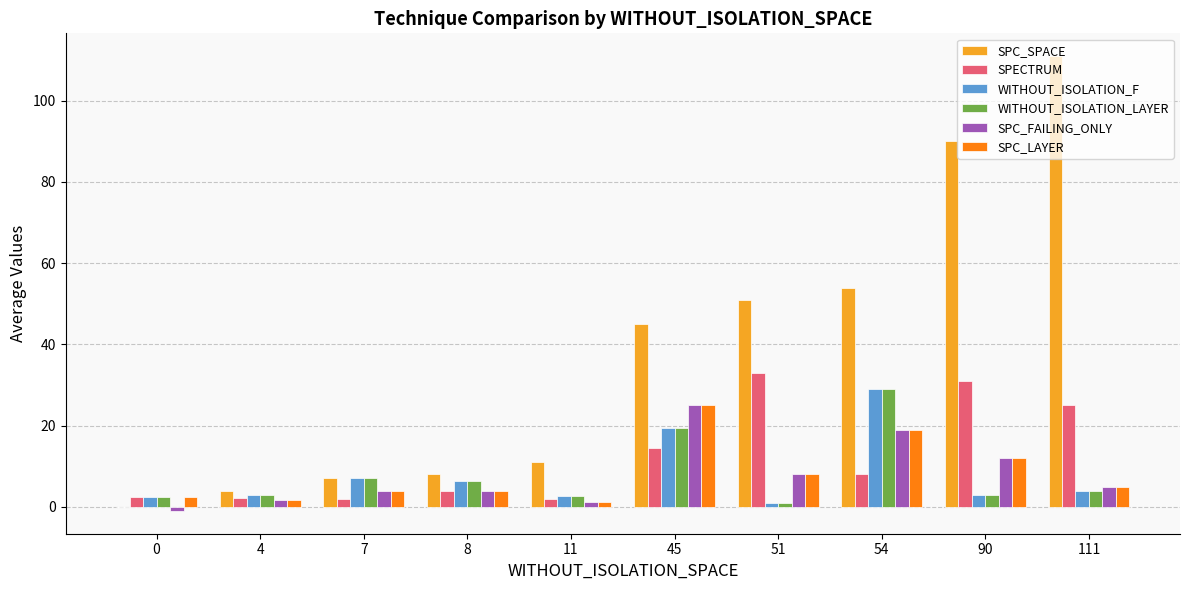

Which series has the largest total across all categories?

SPC_SPACE